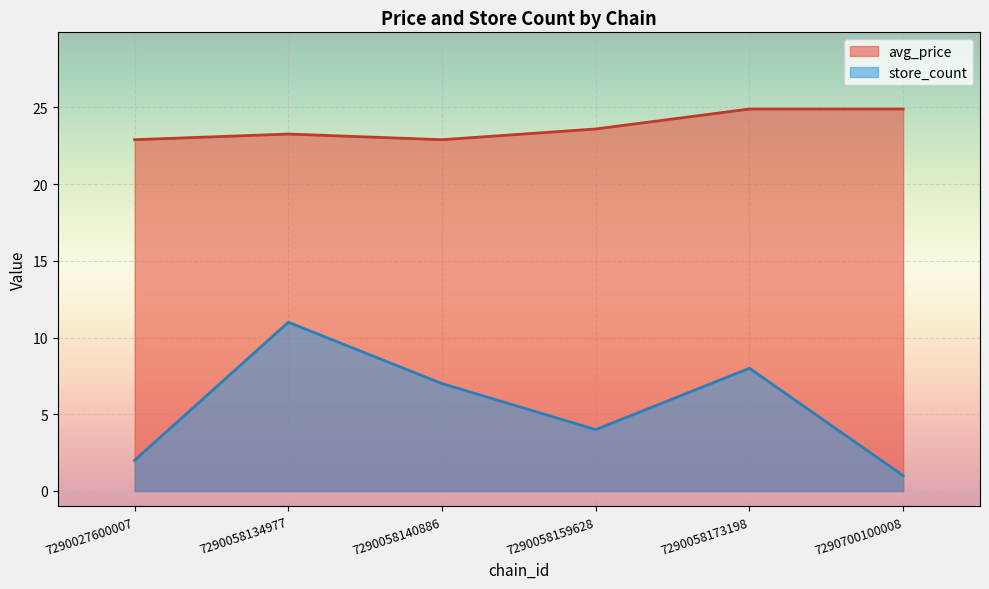

Which category has the highest value across all series?

7290058173198